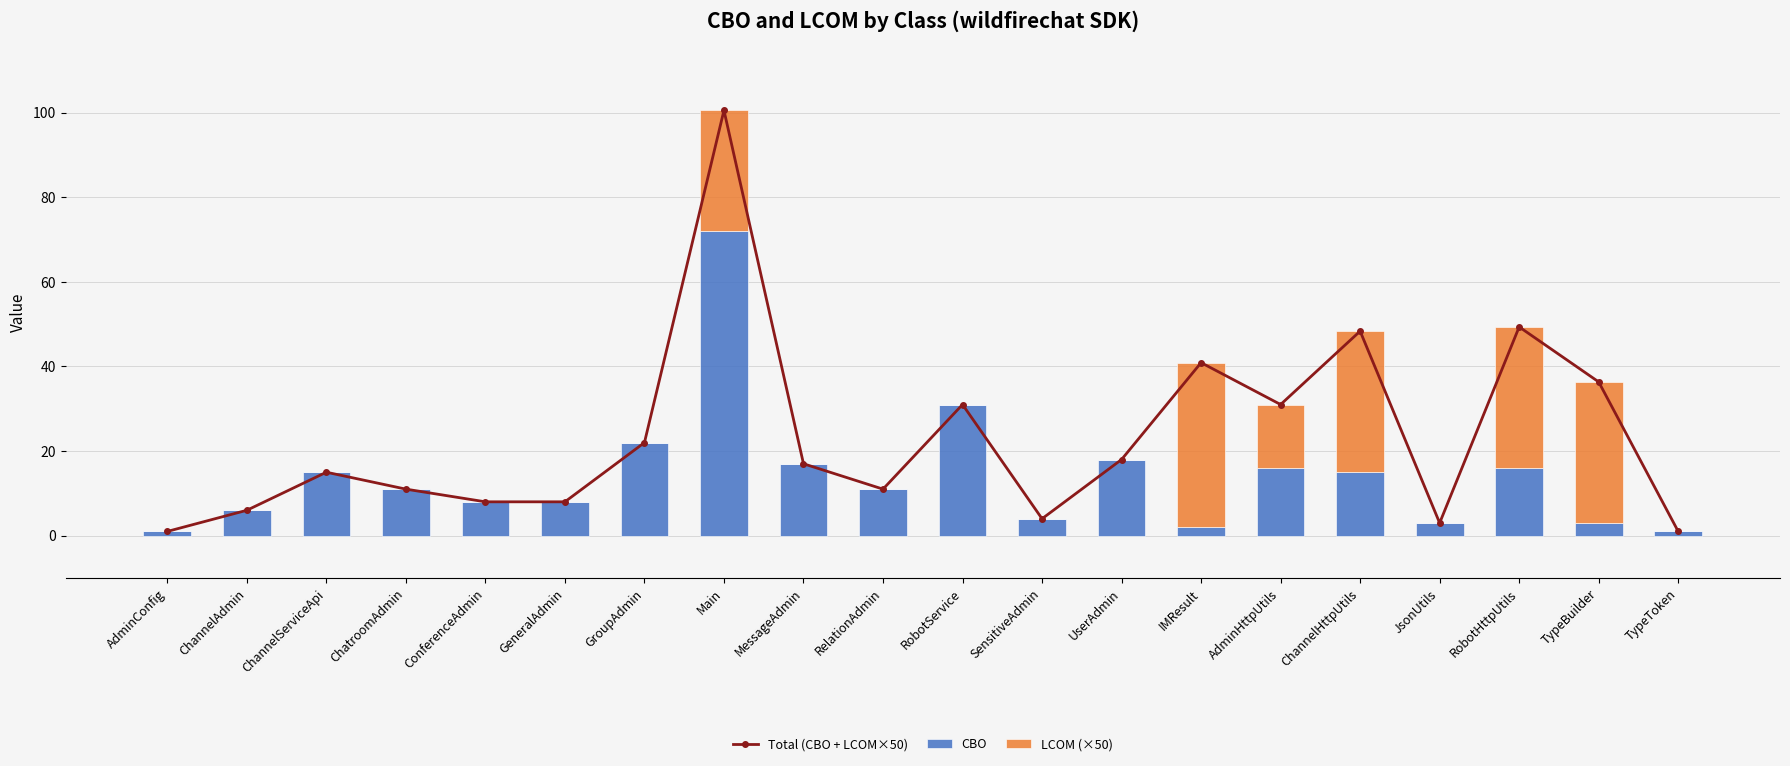

How many values in LCOM (×50) are above zero?

6